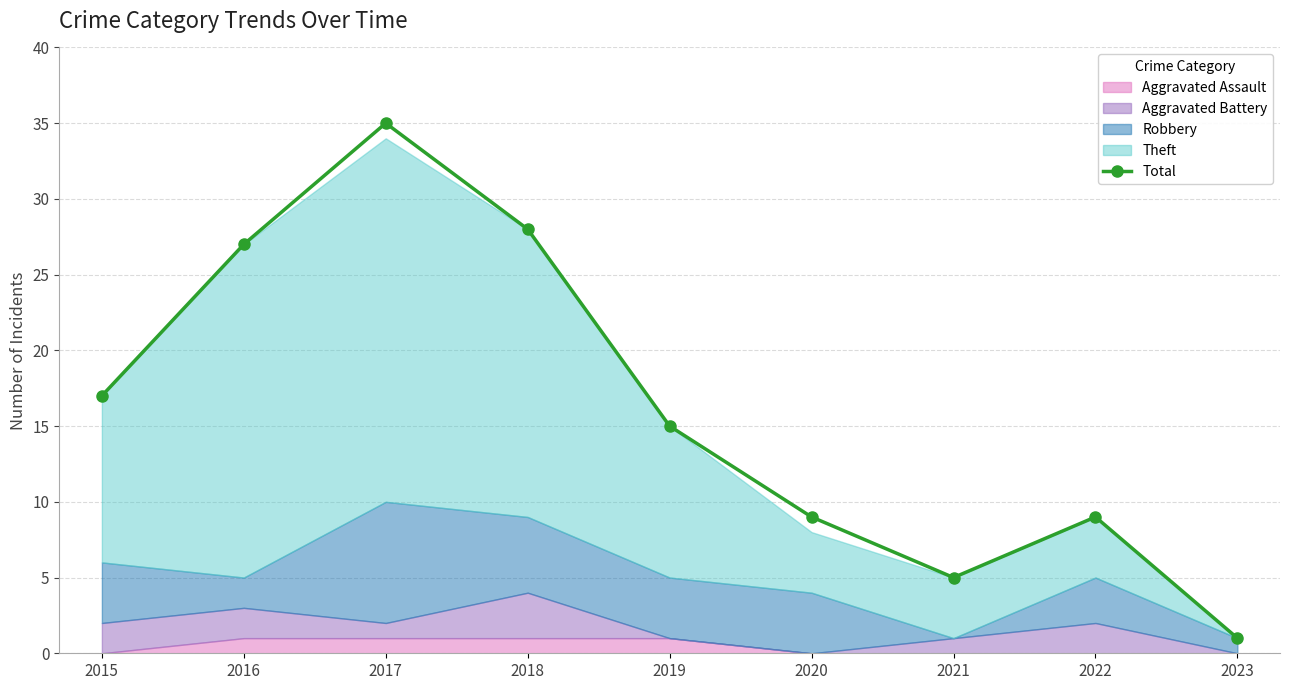

The value at 2016 is 38. True or false?

False